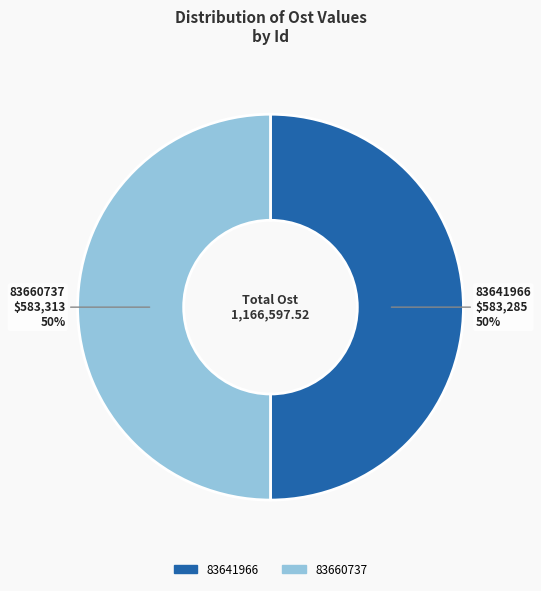

Is the sum of 83660737 and 83641966 greater than half?

Yes